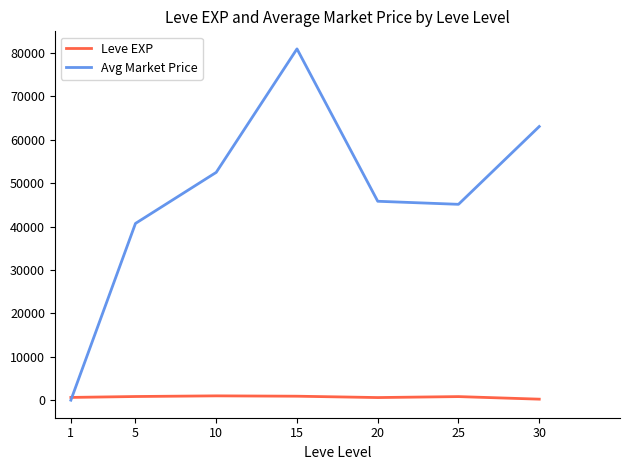

What is the sum of the Avg Market Price values at 30 and 5?

103783